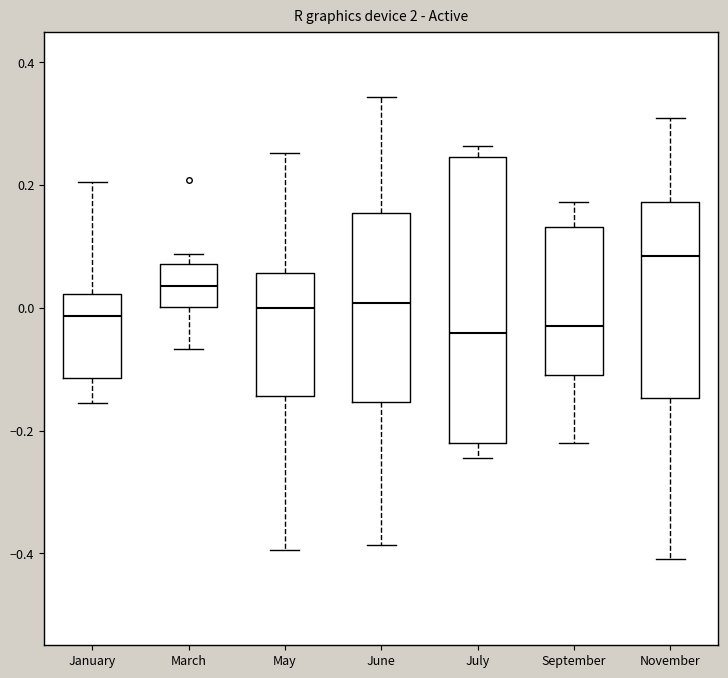

Where is the lower edge of the box for July on the y-axis? The values are not printed on the chart, so give them approximately, as read against the axis.

-0.22